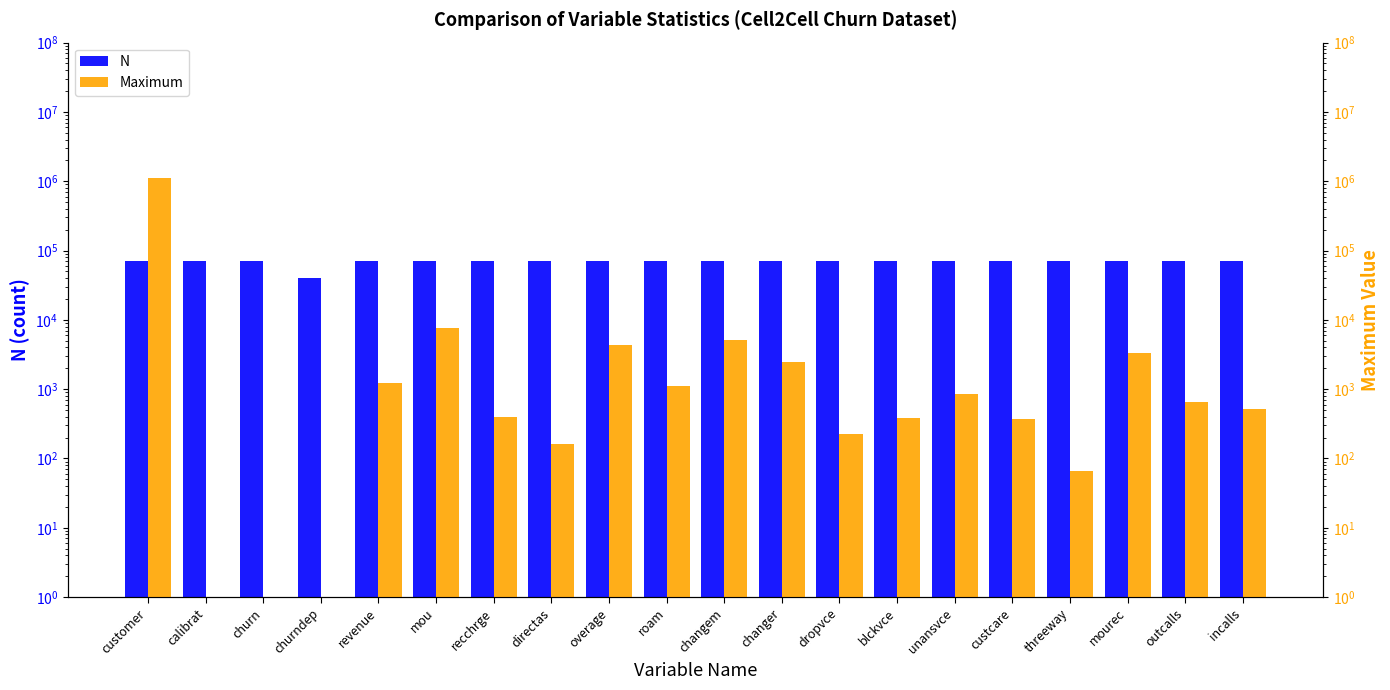

Which label corresponds to the largest value in the chart?

customer